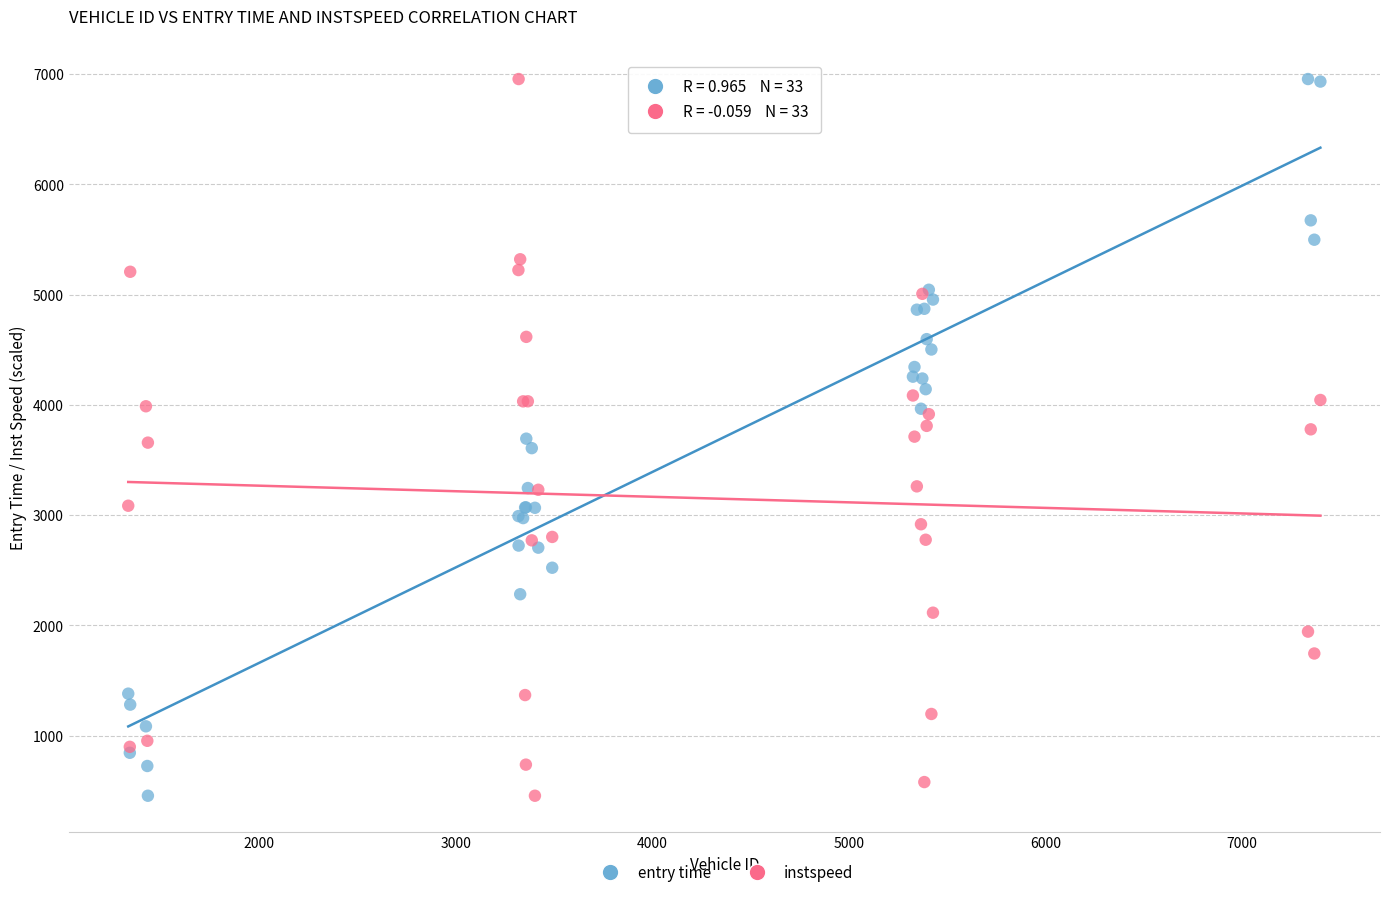

What is the X range (max minus min) for the scatter plot?

6065.0